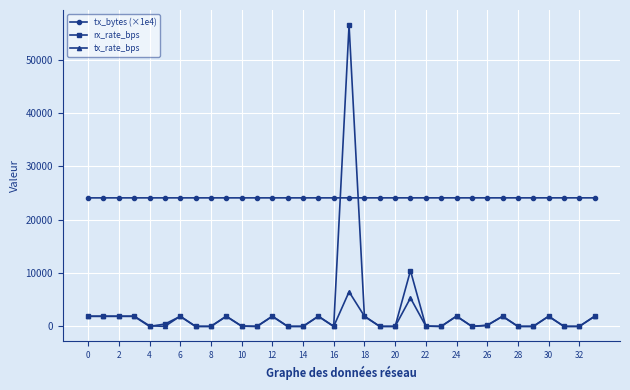

At how many categories does at least one series exceed 28877?

1